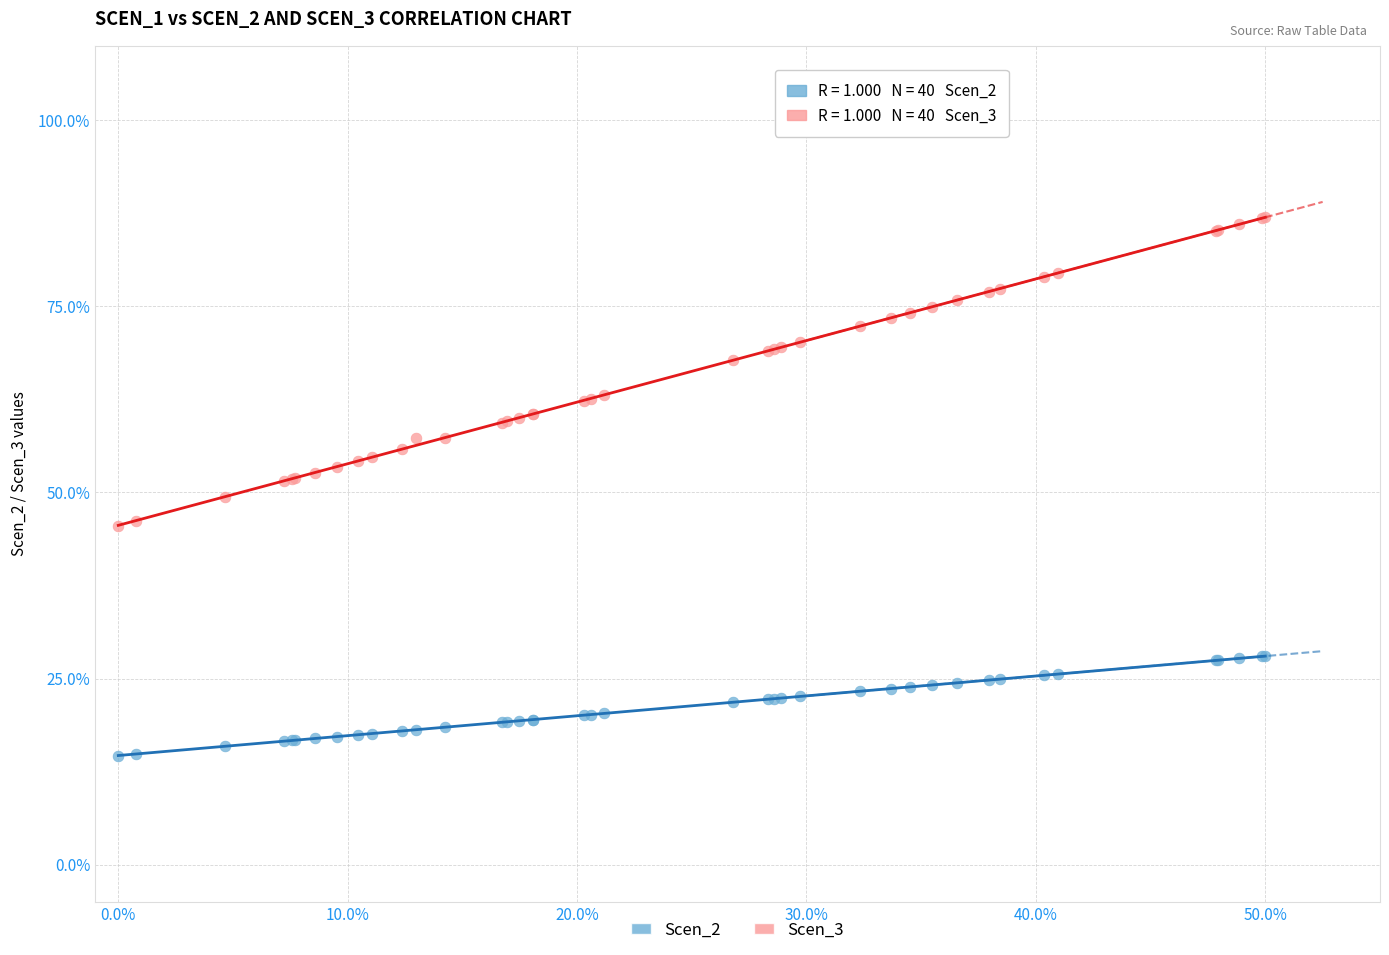

Which series contains the lowest Y value?

Scen_2